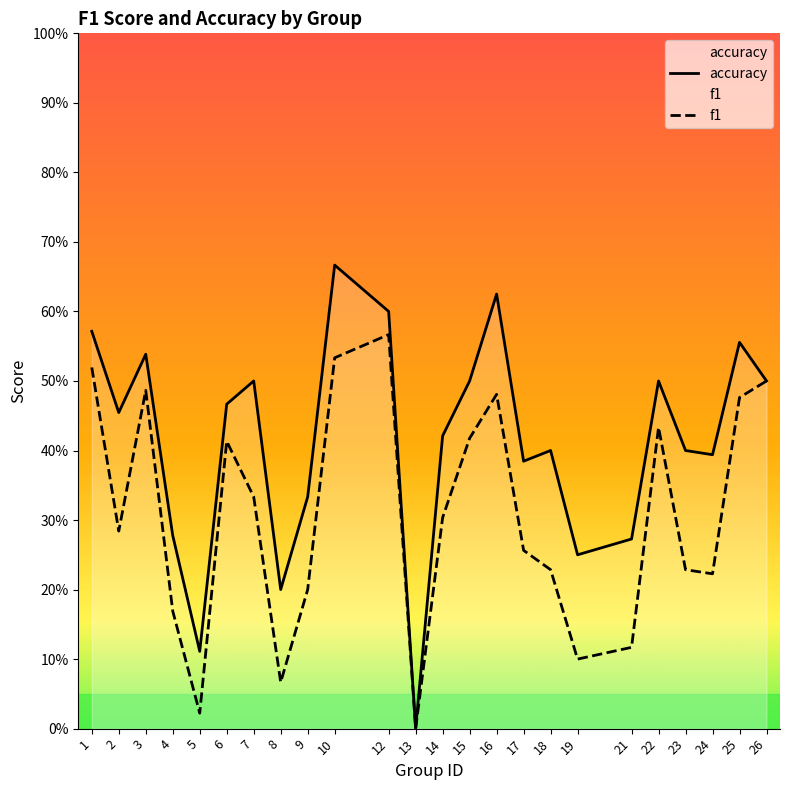

How many lines are shown in the chart?

2